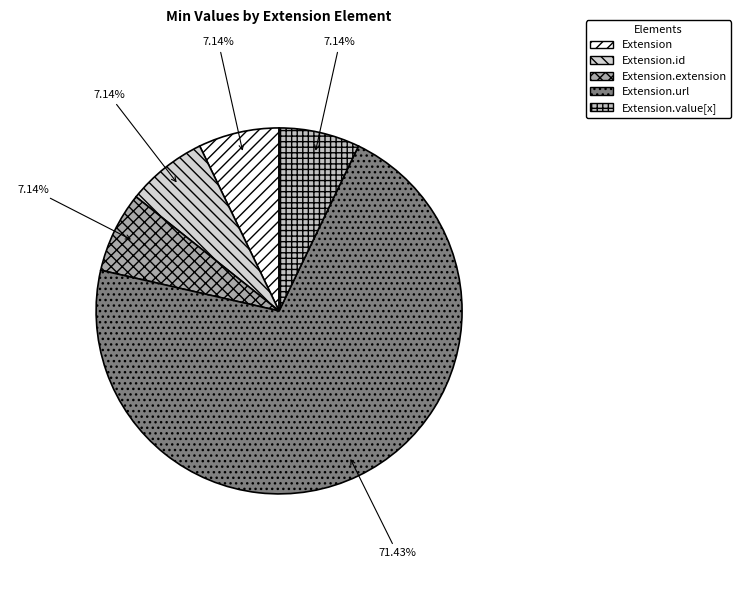

What is the smallest slice in the pie chart?

Extension